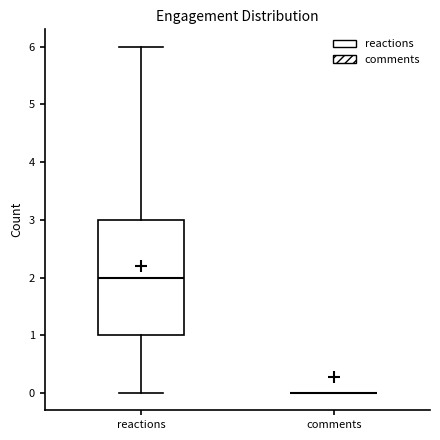

Which box is the tallest, from its lower edge to its upper edge?

reactions